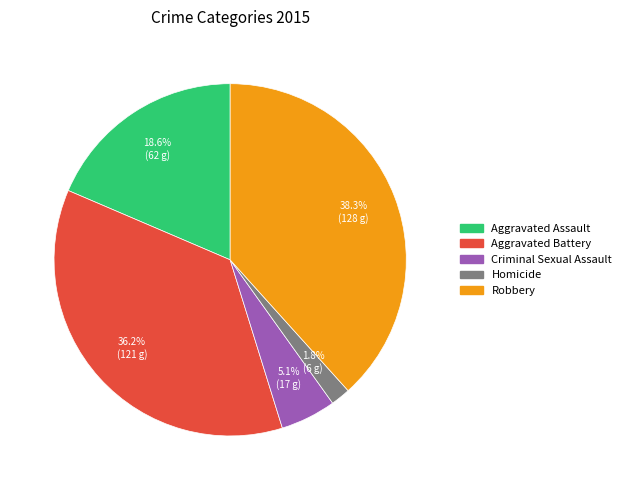

What is the ratio of the value at Robbery to the value at Homicide?

21.3